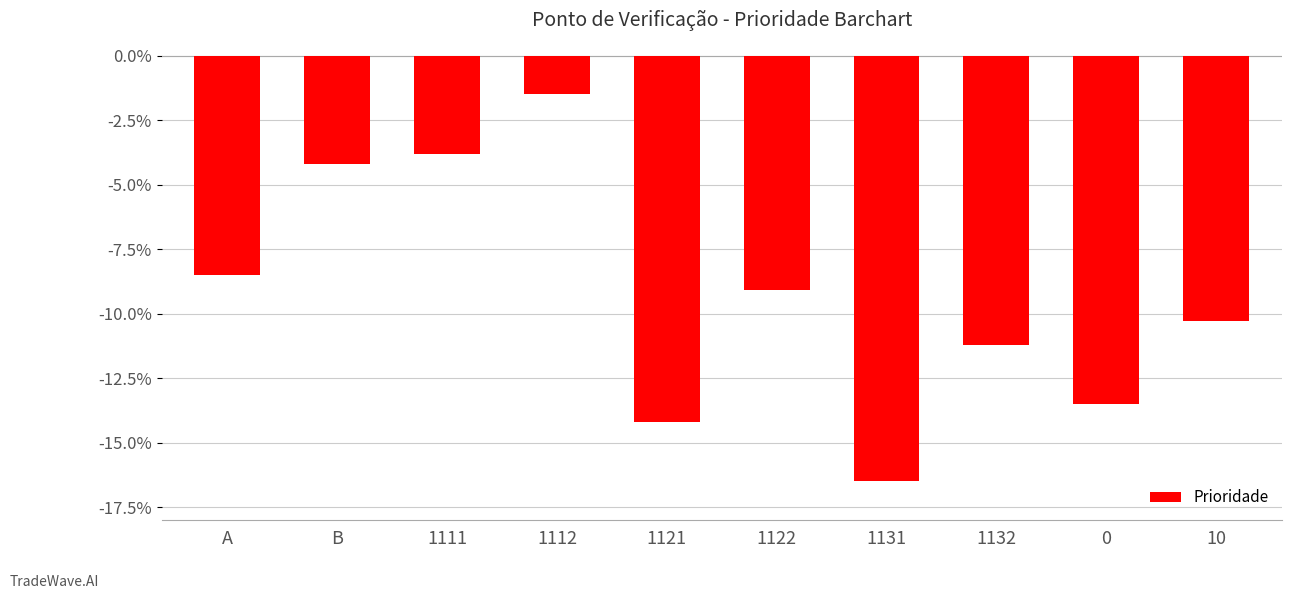

How many bars are there in total?

10